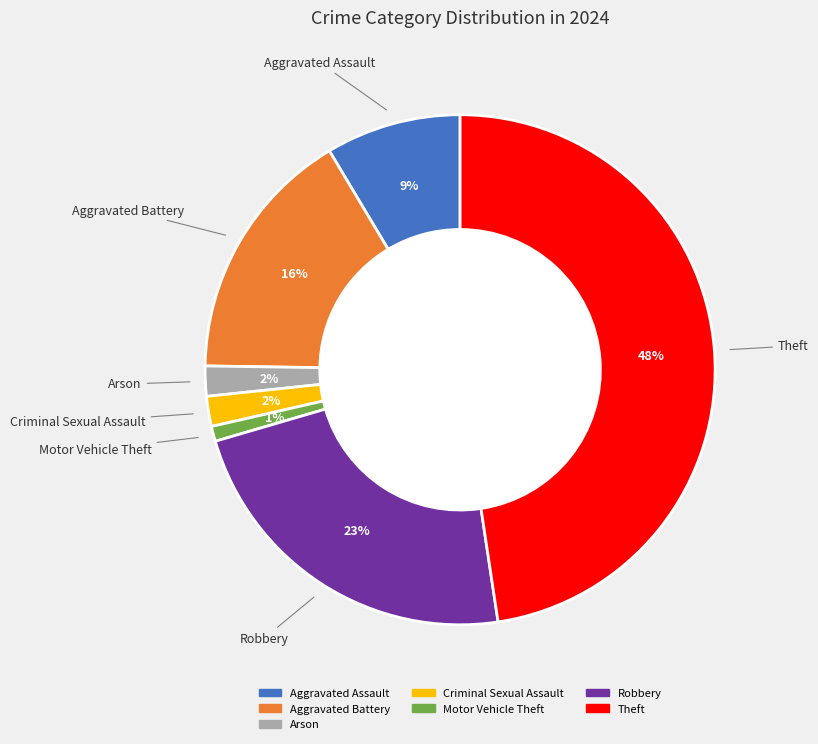

Is there a majority slice in this chart?

No